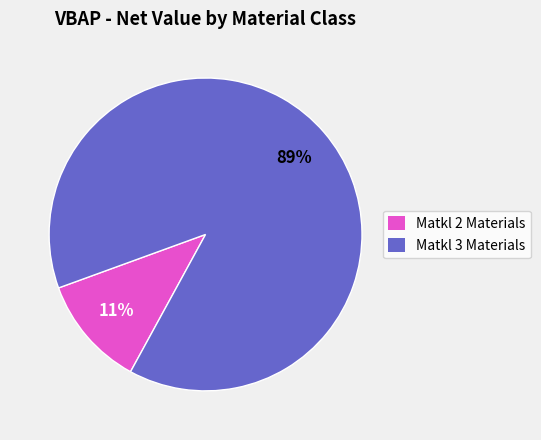

Which has a higher value, Matkl 3 Materials or Matkl 2 Materials?

Matkl 3 Materials